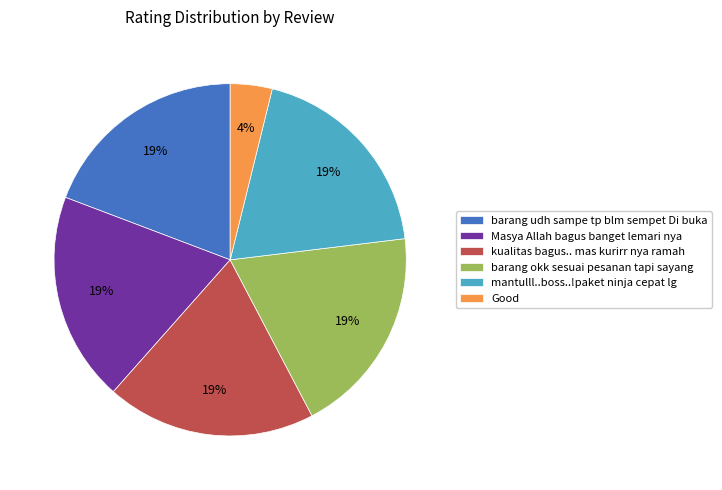

True or false: mantulll..boss..!paket ninja cepat lg accounts for 24% of the total.

False